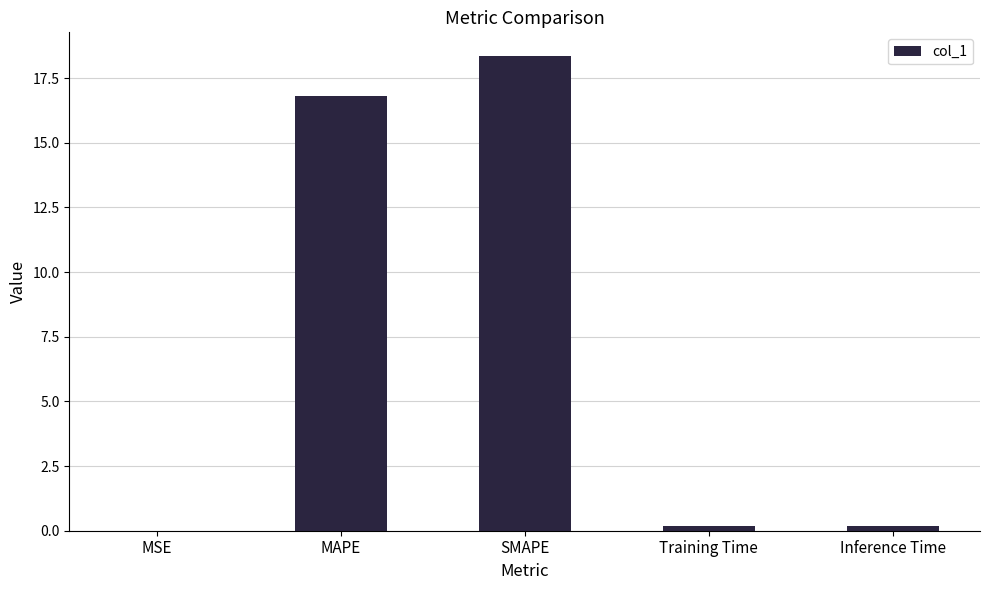

The value at SMAPE is 18.4. True or false?

True